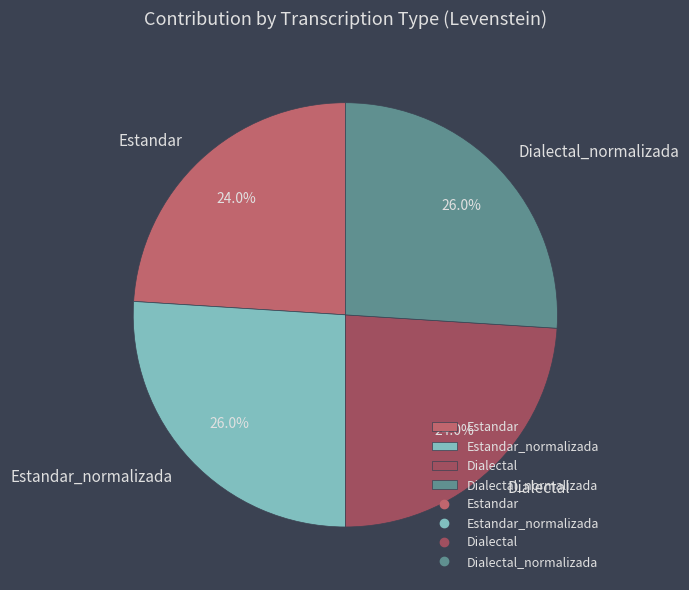

What percentage is the Dialectal_normalizada slice, to the nearest percent?

26%